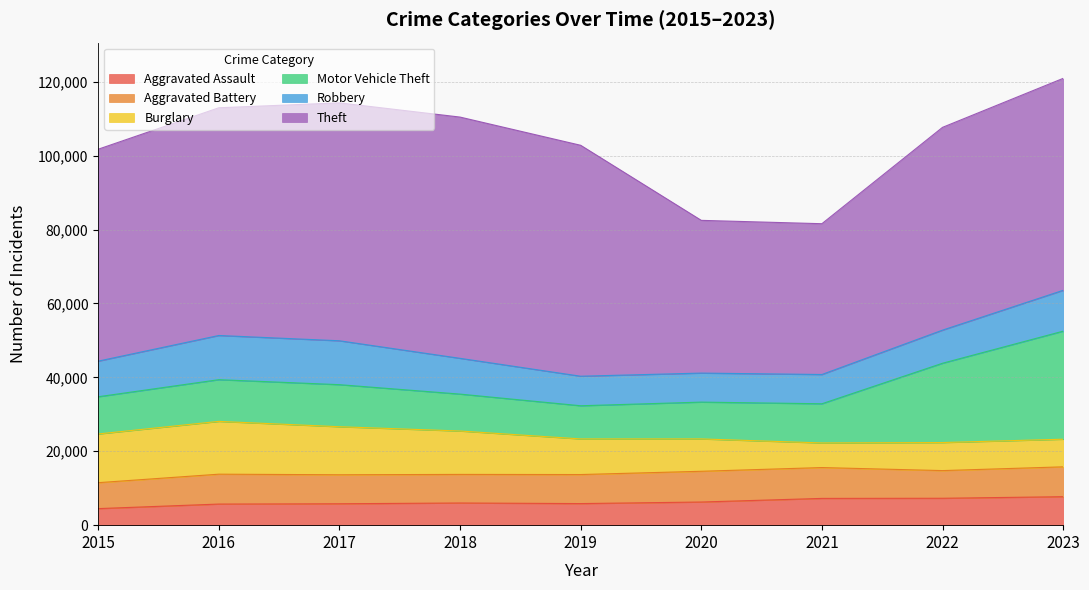

Count the number of data series in this chart.

6